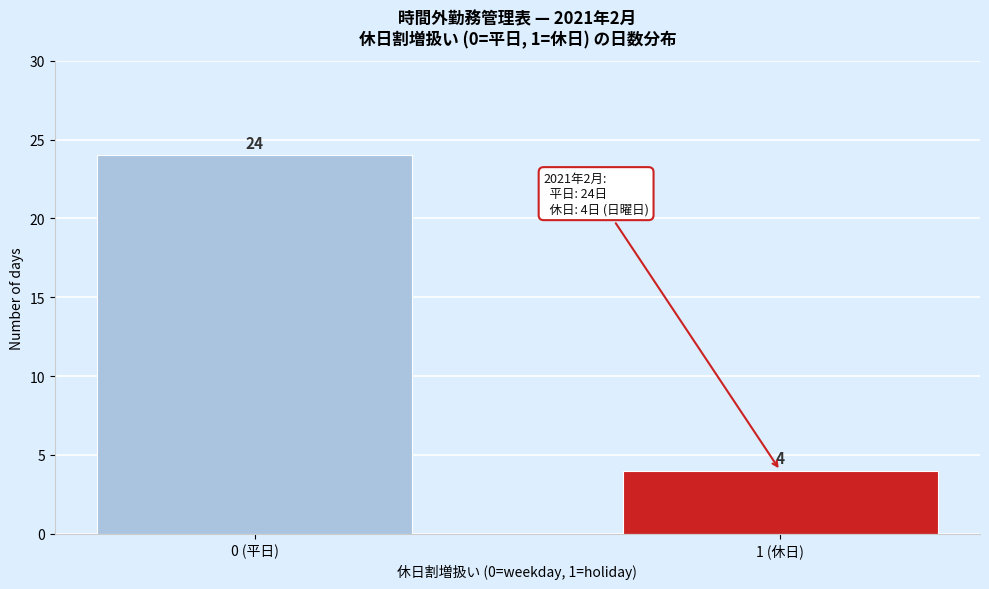

Reading right to left, what are all the values shown in this chart?

1 (休日)=4	0 (平日)=24